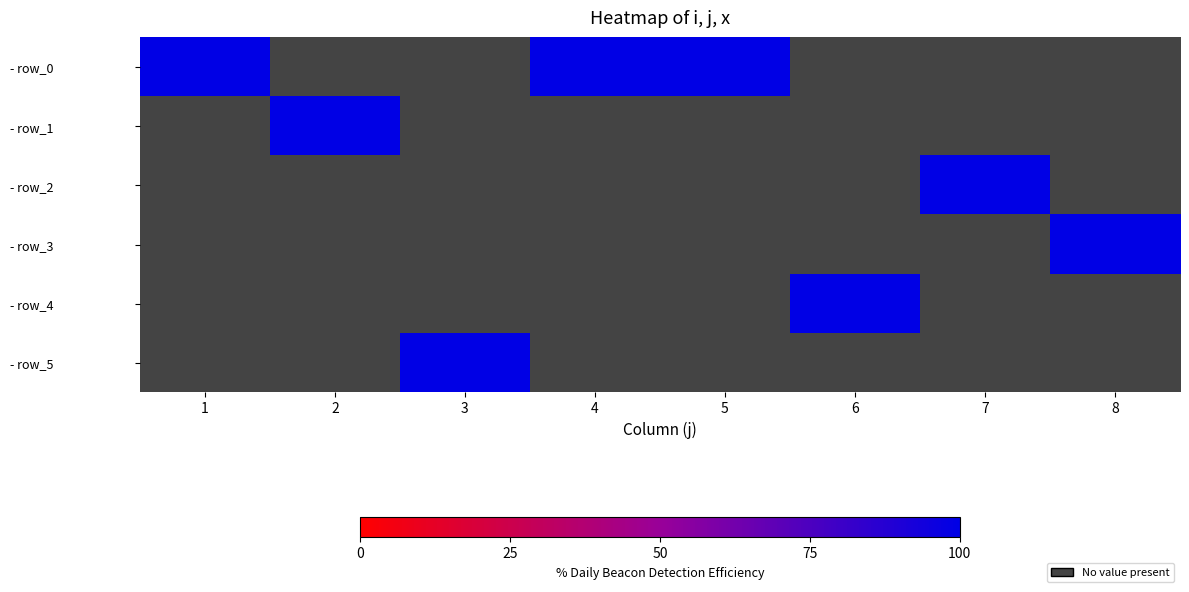

Which category has the highest value in the 3 series?

1